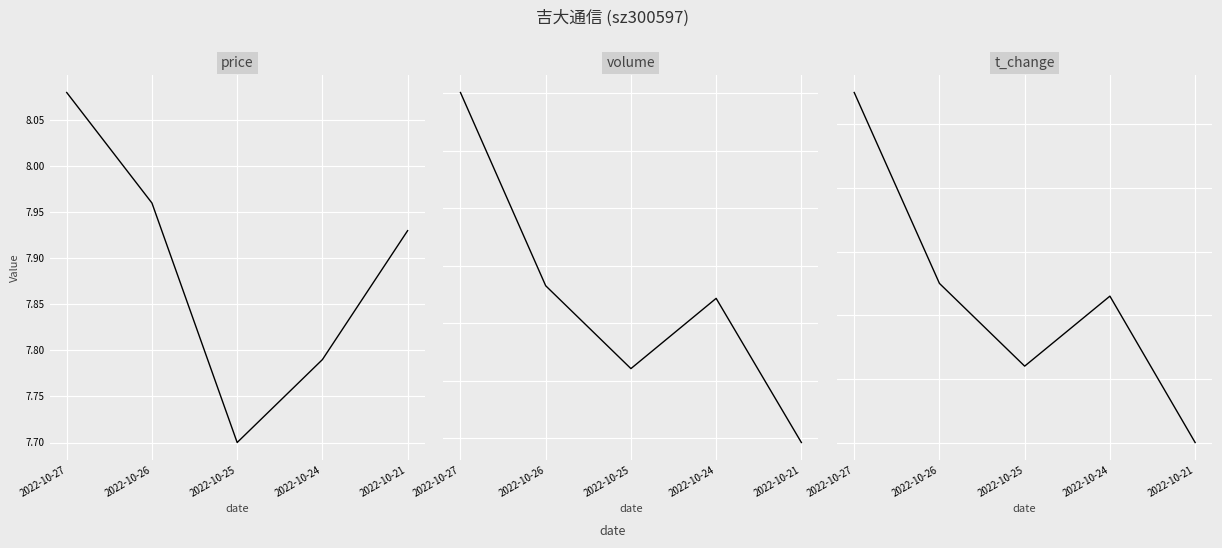

At which category does volume reach its first local peak?

2022-10-24